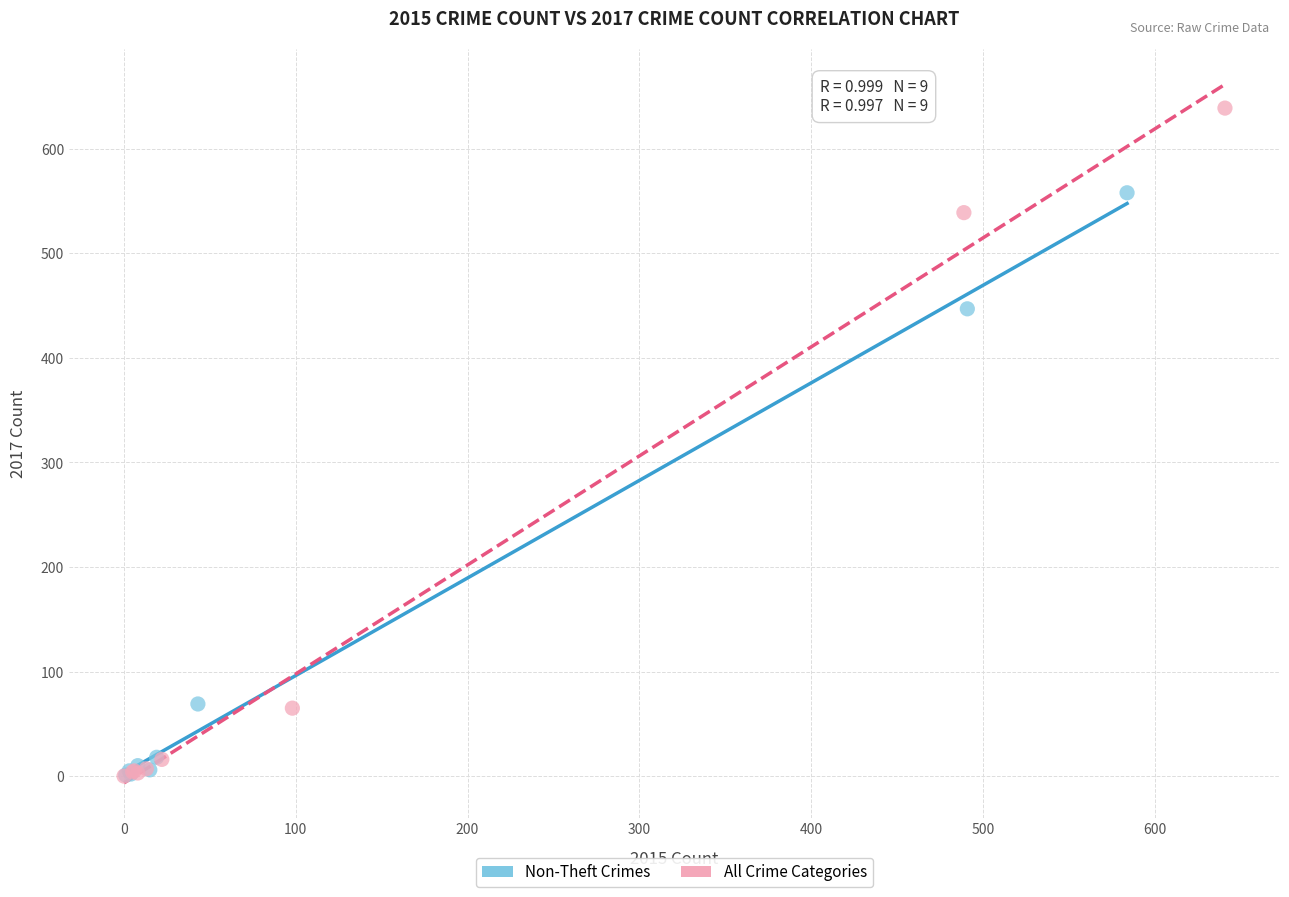

Which series reaches the maximum Y coordinate?

All Crime Categories